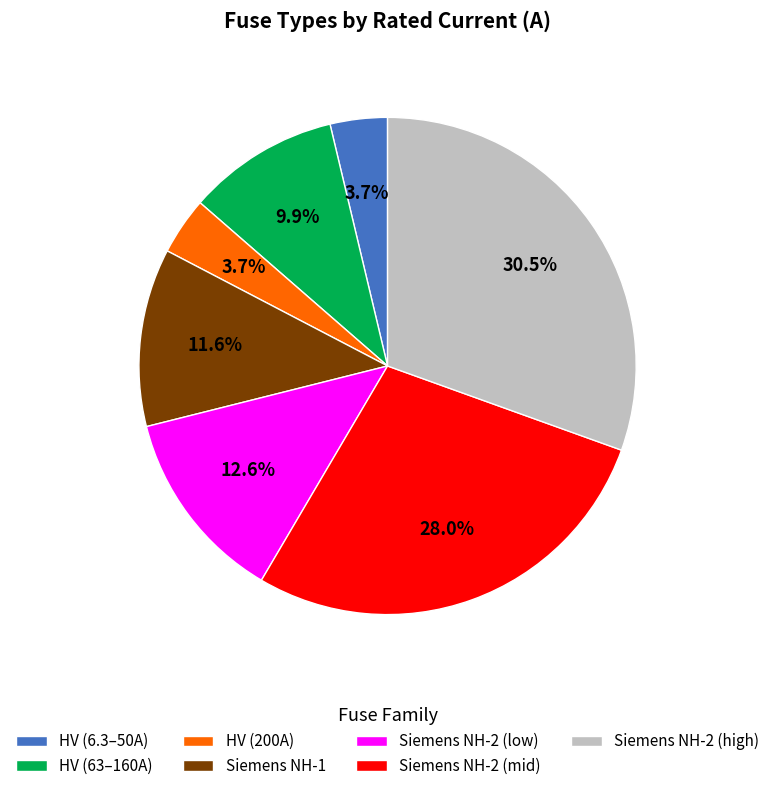

Combined, do HV (200A) and Siemens NH-1 account for over 50%?

No